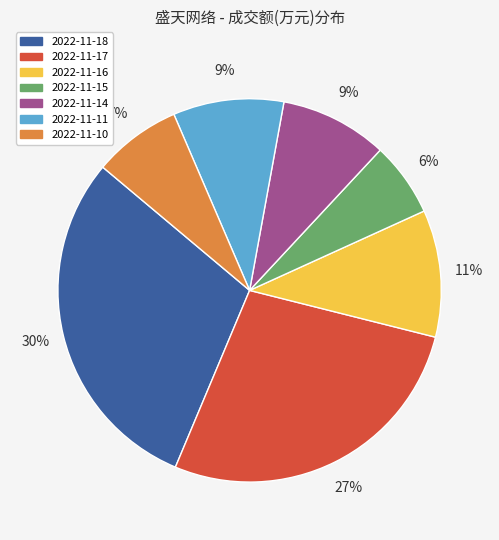

Which category has the smallest portion of the pie?

2022-11-15